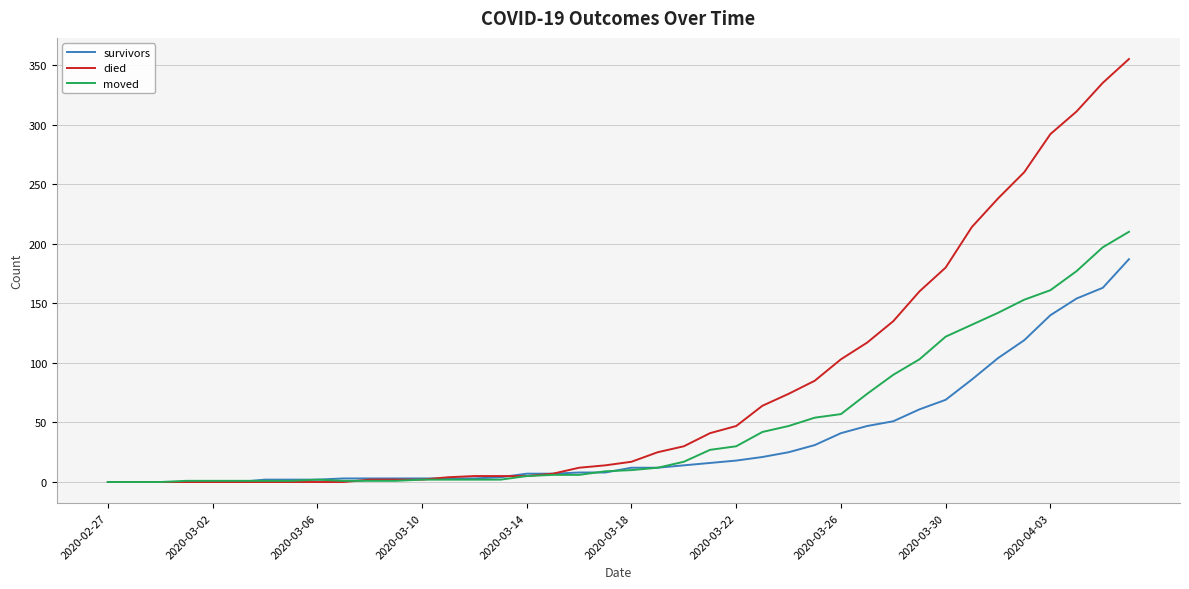

How many lines are shown in the chart?

3